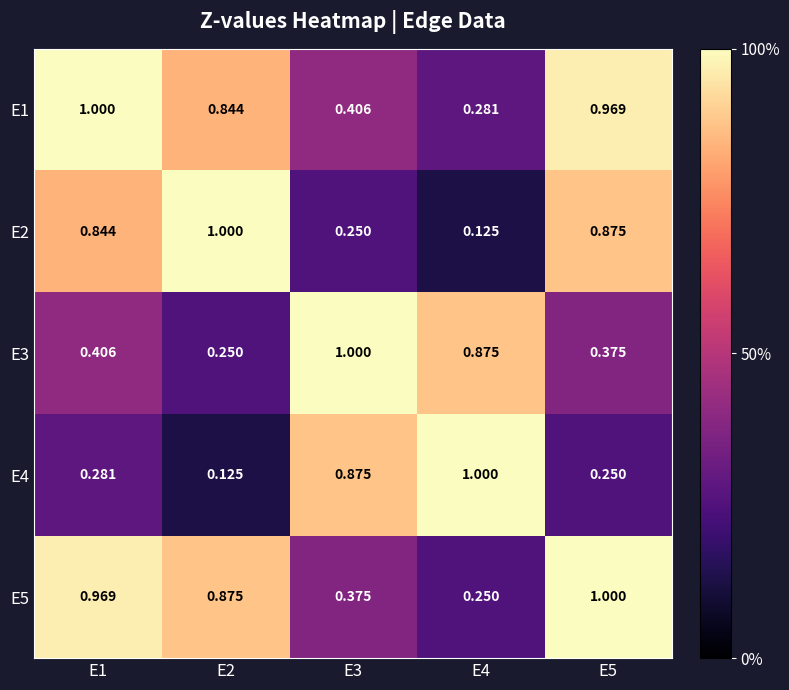

Is the value of E2 at E5 greater than the value of E4 at E5?

Yes